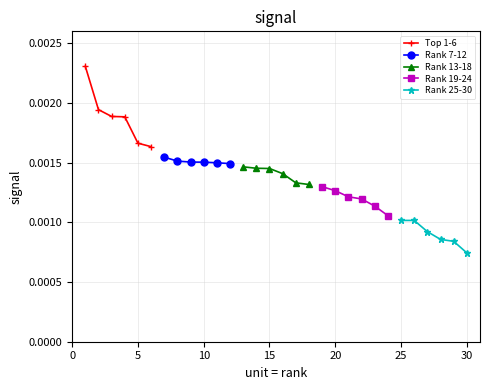

Rank the series by their maximum value, from highest to lowest.

Top 1-6, Rank 7-12, Rank 13-18, Rank 19-24, Rank 25-30